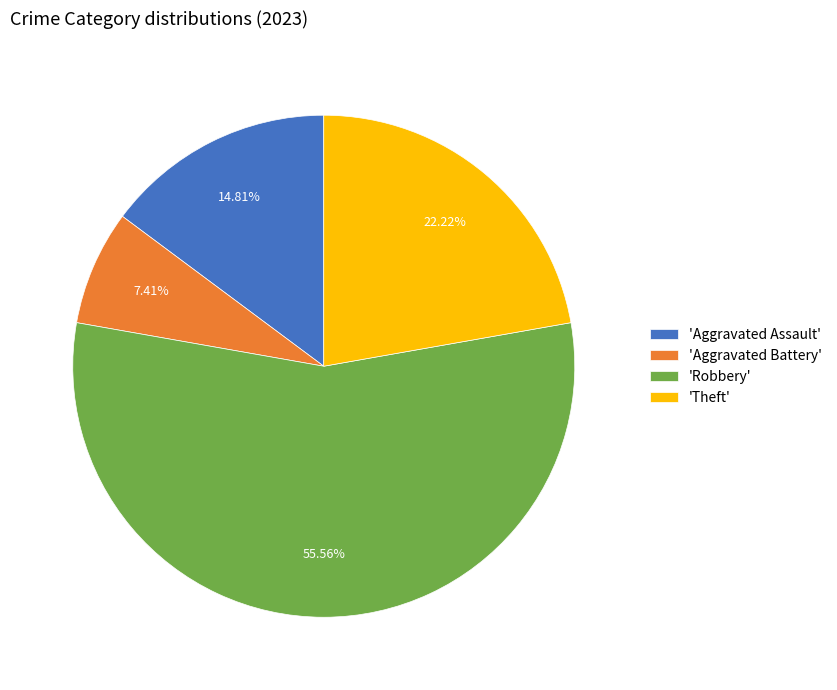

How many slices are in this pie chart?

4